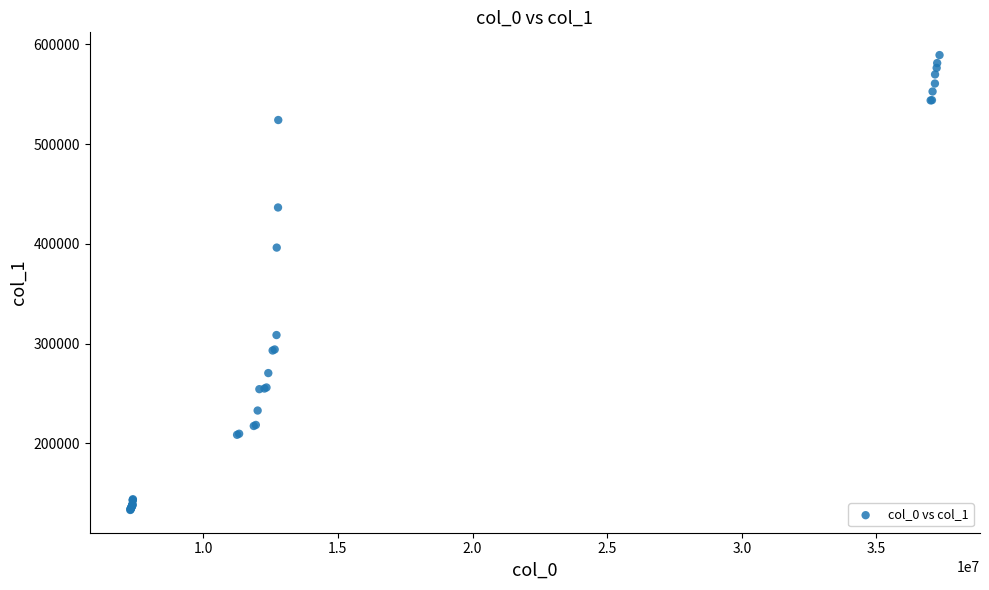

What Y value in the scatter plot is closest to 361160?

396185.4